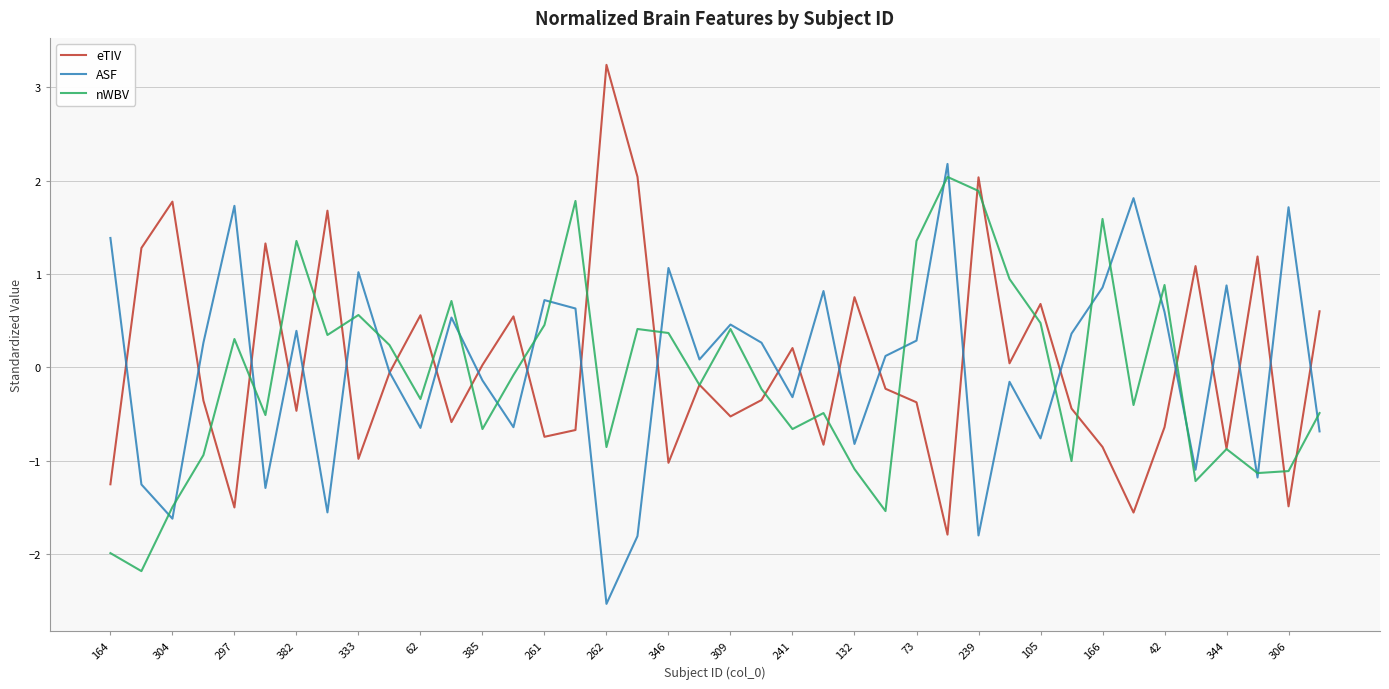

What is the maximum value shown in the chart?

3.2